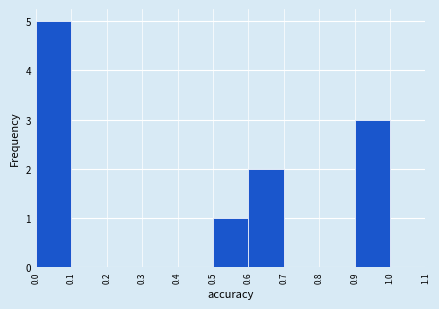

How tall is the bar that spans 0.6 to 0.7 on the x-axis? The values are not printed on the chart, so give them approximately, as read against the axis.

2